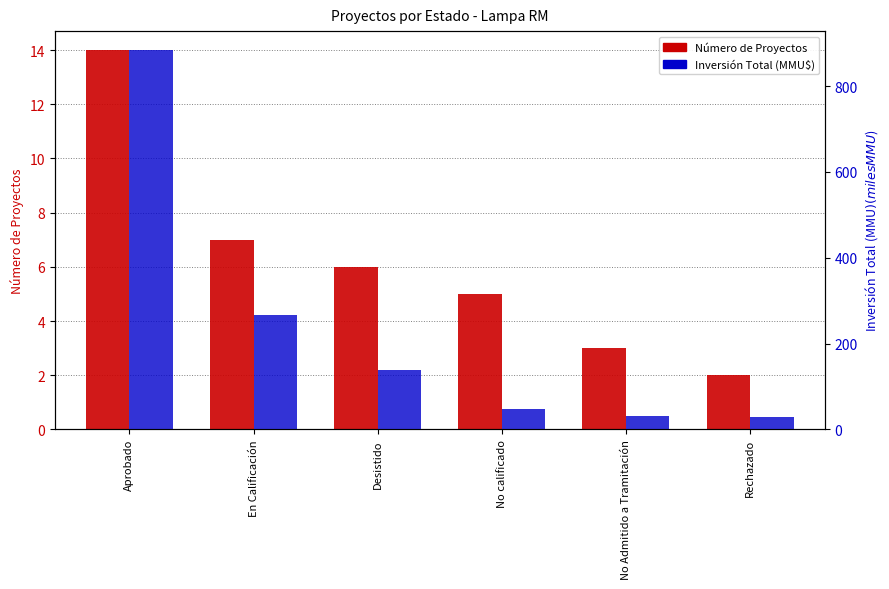

Reading left to right, extract all data points from this chart.

Número de Proyectos: 14.0	7.0	6.0	5.0	3.0	2.0
Inversión Total (MMU$): 884.2	267.1	137.6	46.6	30.5	30.0